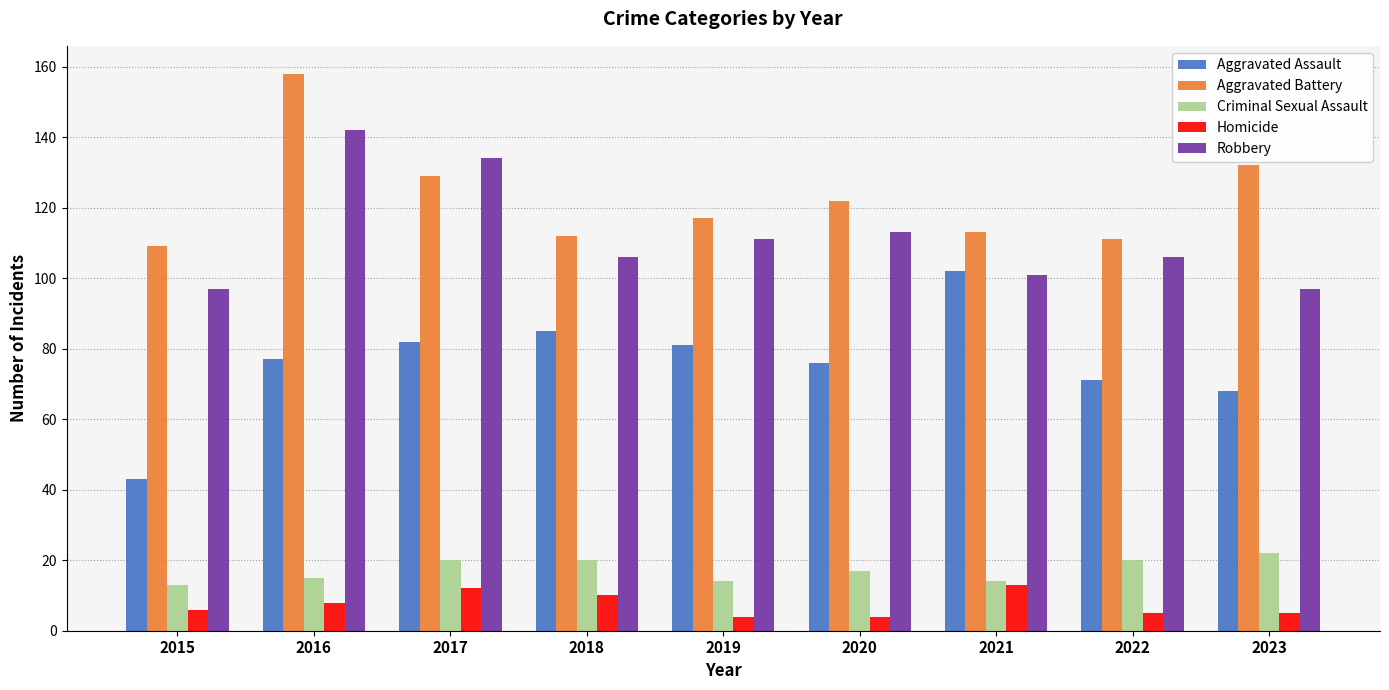

Which series has the widest spread of values?

Aggravated Assault